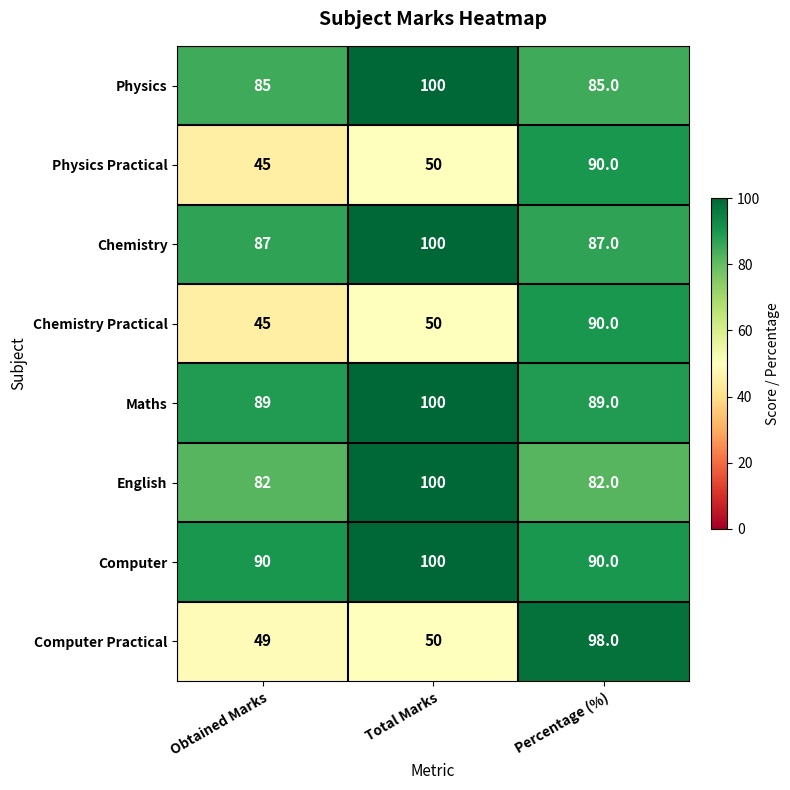

The Computer series shows 21 at Obtained Marks. True or false?

False